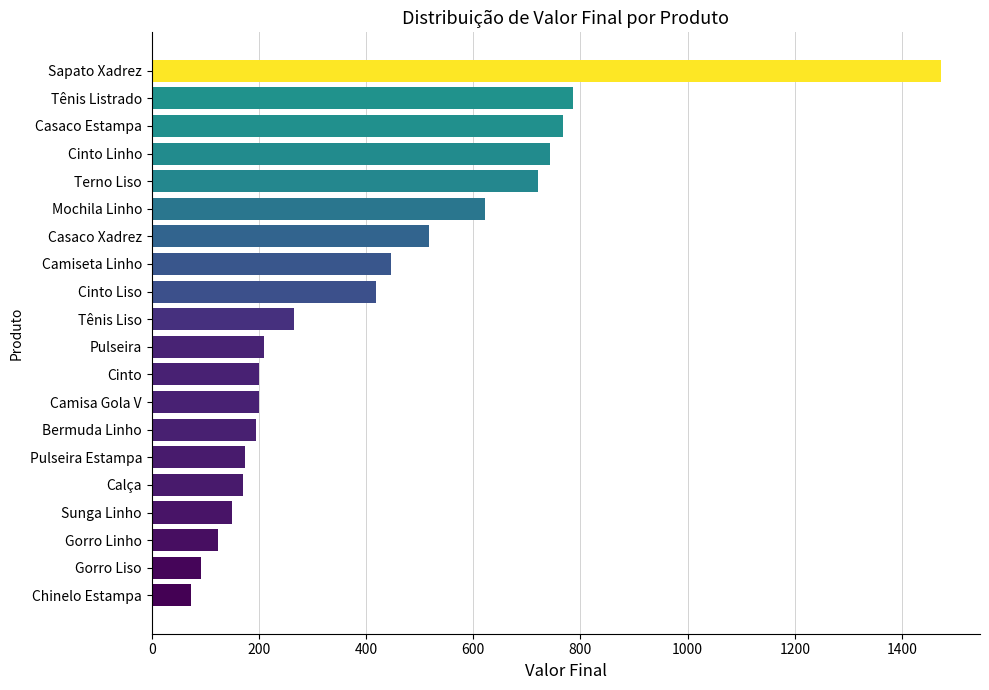

What is the smallest value displayed?

74